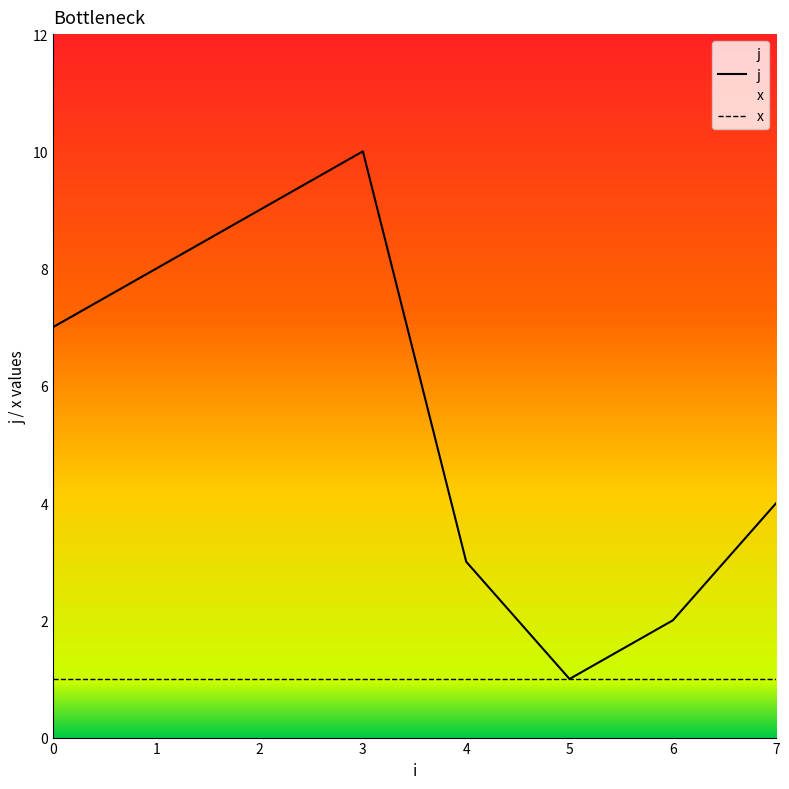

Which series has the largest total across all categories?

j